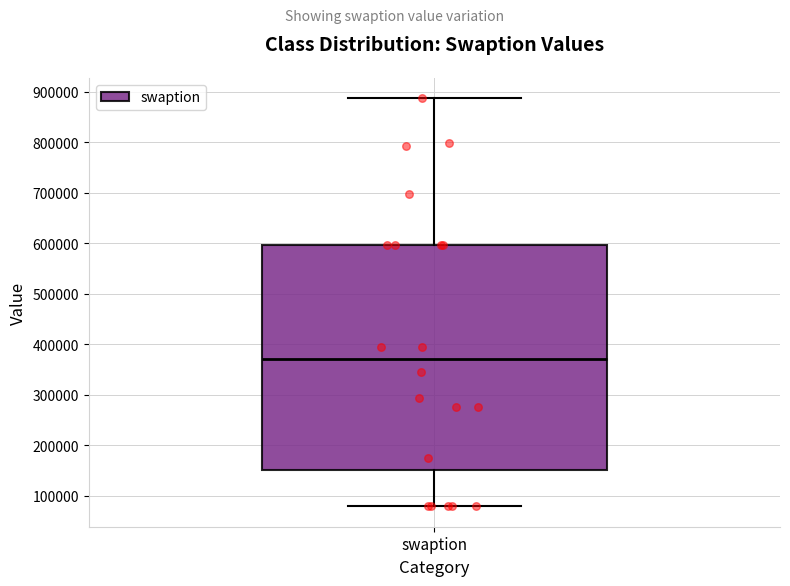

Read this box plot against the y-axis: the position of the median line, the range covered by the box, and the ends of both whiskers. The values are not printed on the chart, so give them approximately, as read against the axis.

median 370000, box 150000 to 600000, whiskers 80000 to 890000